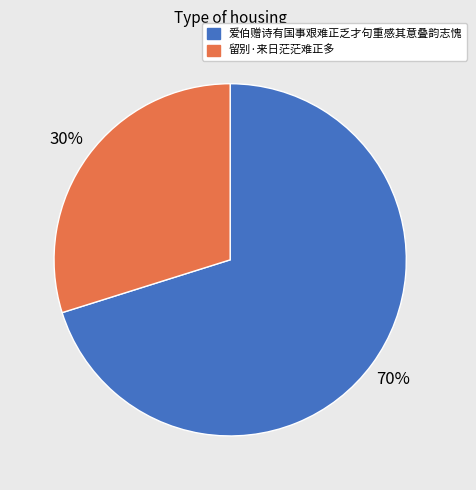

Between 留别·来日茫茫难正多 and 爱伯赠诗有国事艰难正乏才句重感其意叠韵志愧, which is larger?

爱伯赠诗有国事艰难正乏才句重感其意叠韵志愧